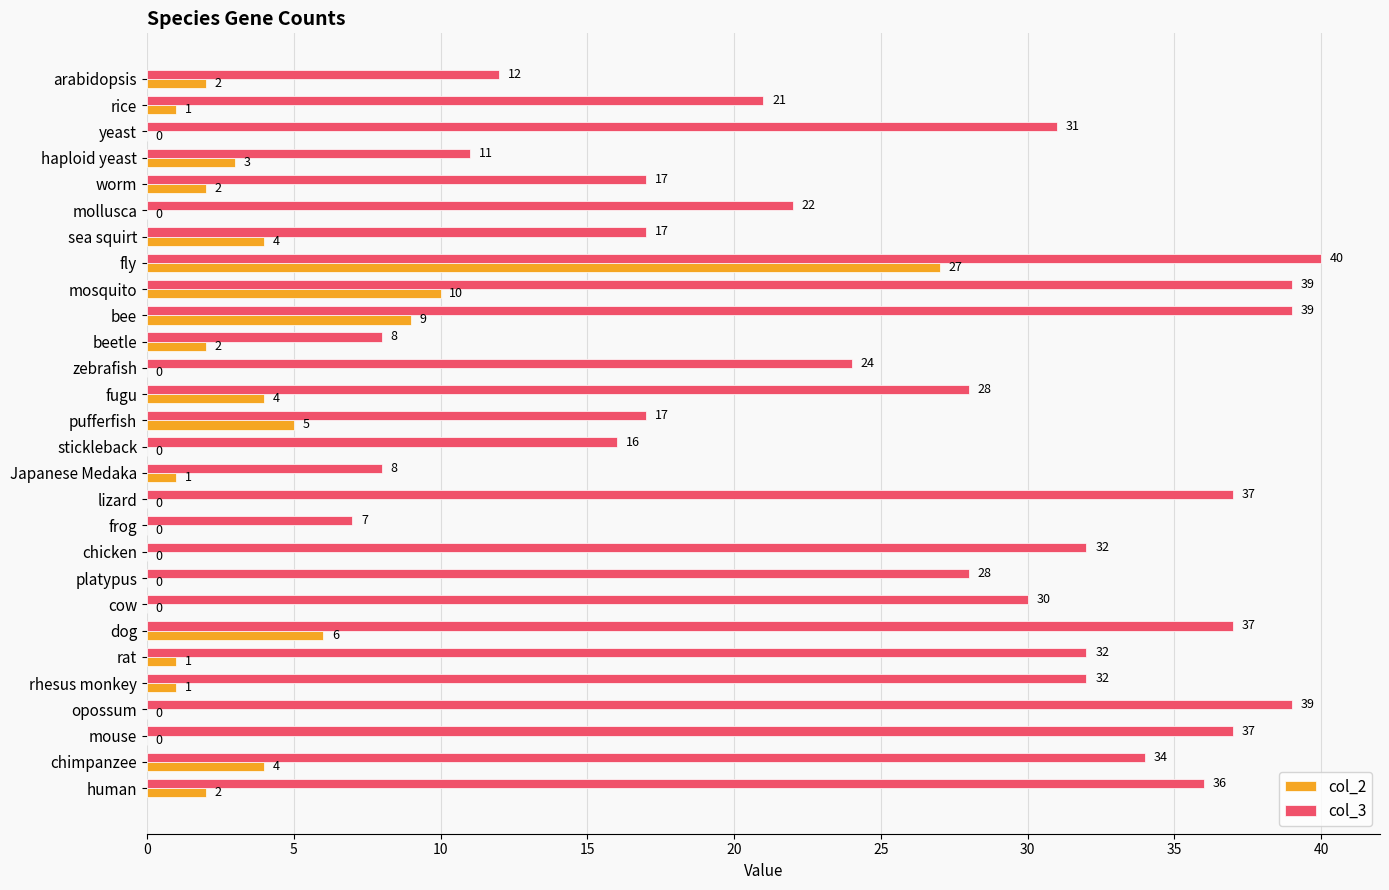

True or false: col_3 has a value of 22 at mollusca.

True